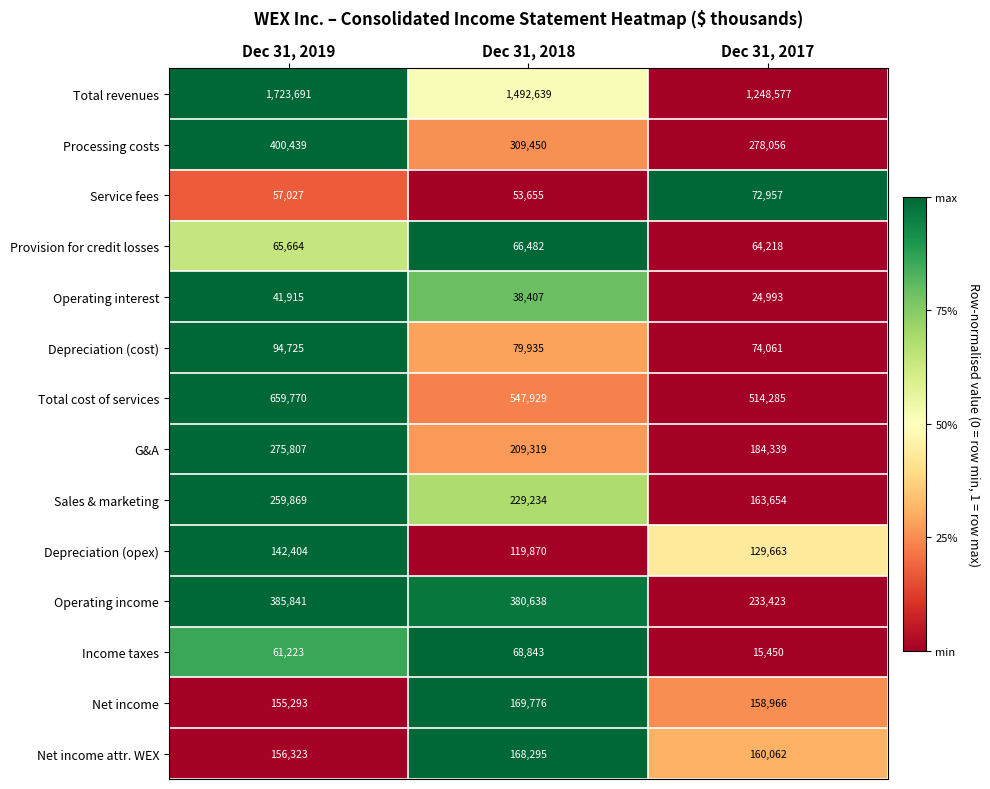

The value of Total cost of services at Dec 31, 2017 is 514285. True or false?

True